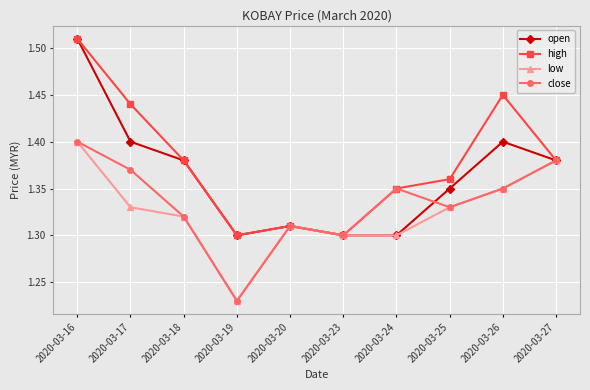

Which series has the largest total across all categories?

high